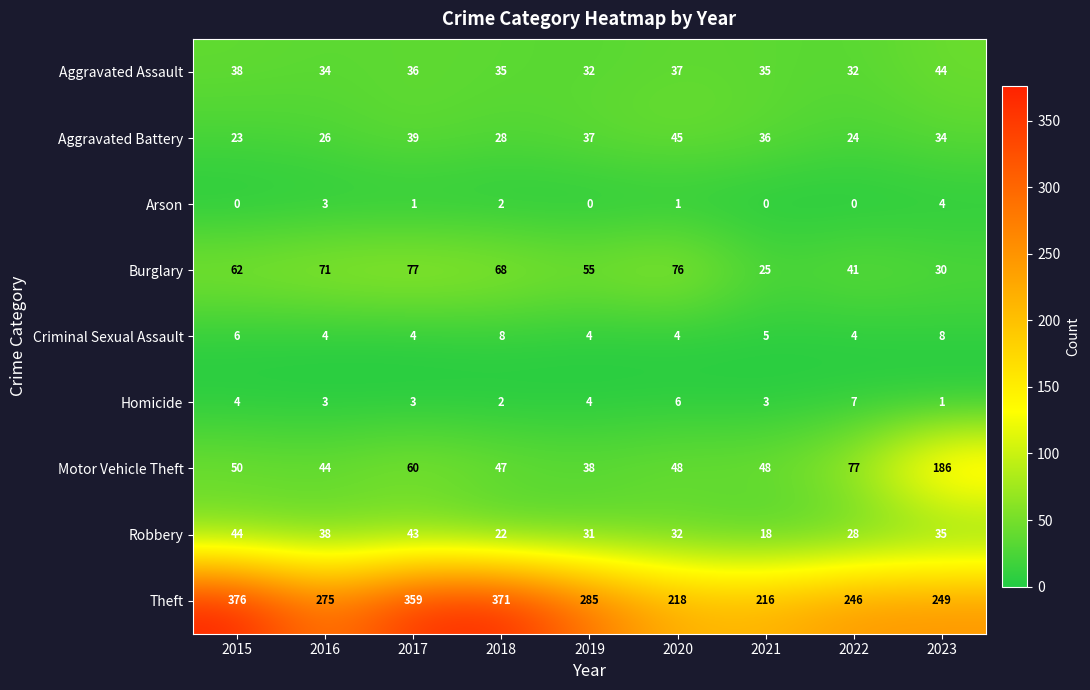

List the labels in order of Robbery value, smallest first.

2021, 2018, 2022, 2019, 2020, 2023, 2016, 2017, 2015